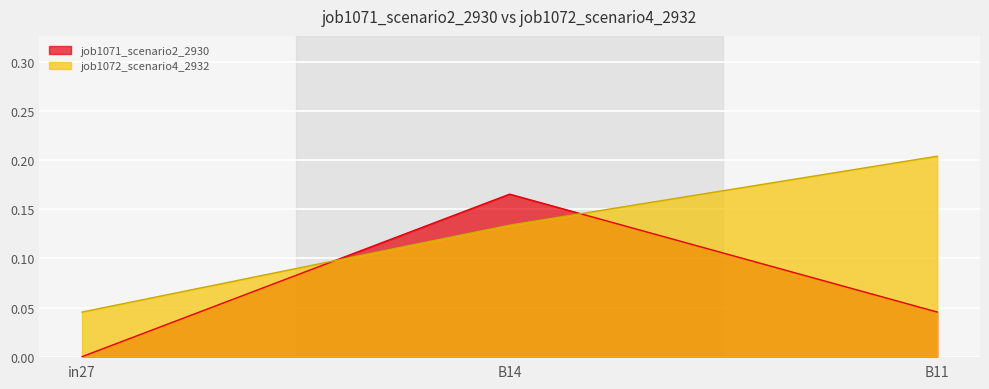

How many values in the job1071_scenario2_2930 series exceed 0?

2